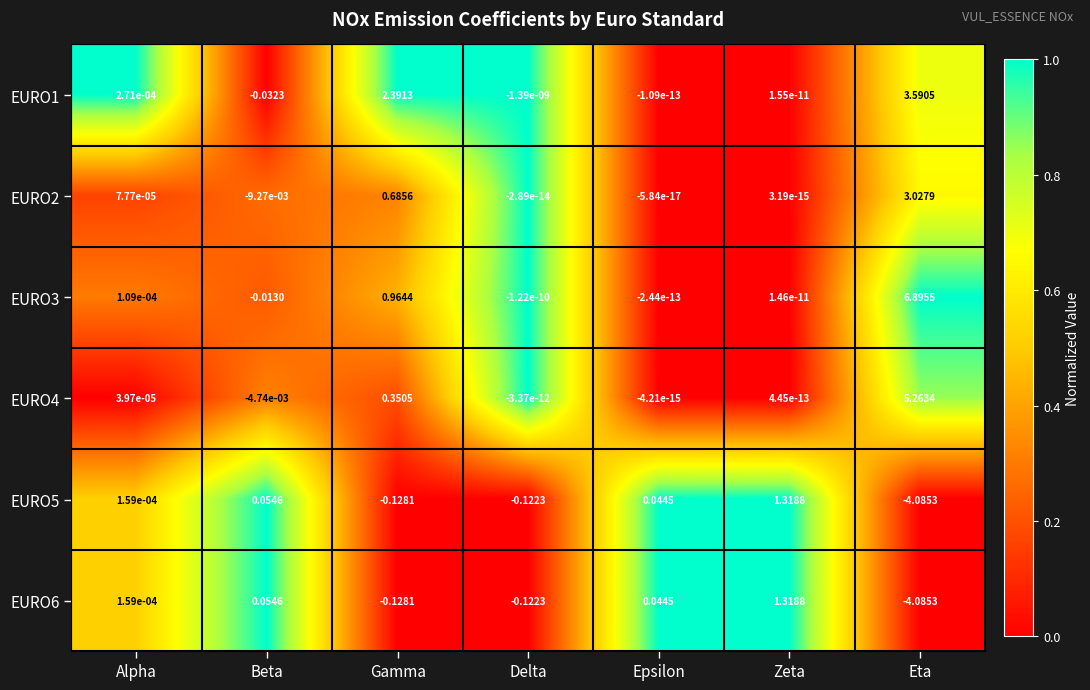

How many data points in EURO5 are above 0?

4